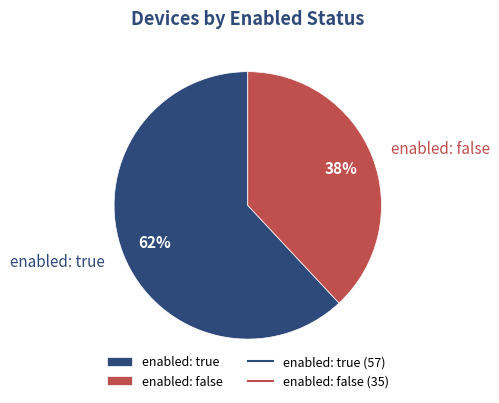

How many segments does this pie chart have?

2